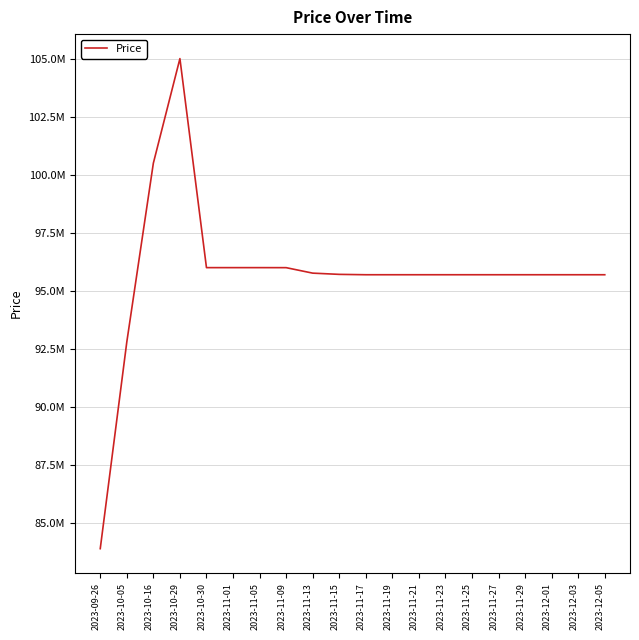

Does the chart display data point markers on the line(s)?

No